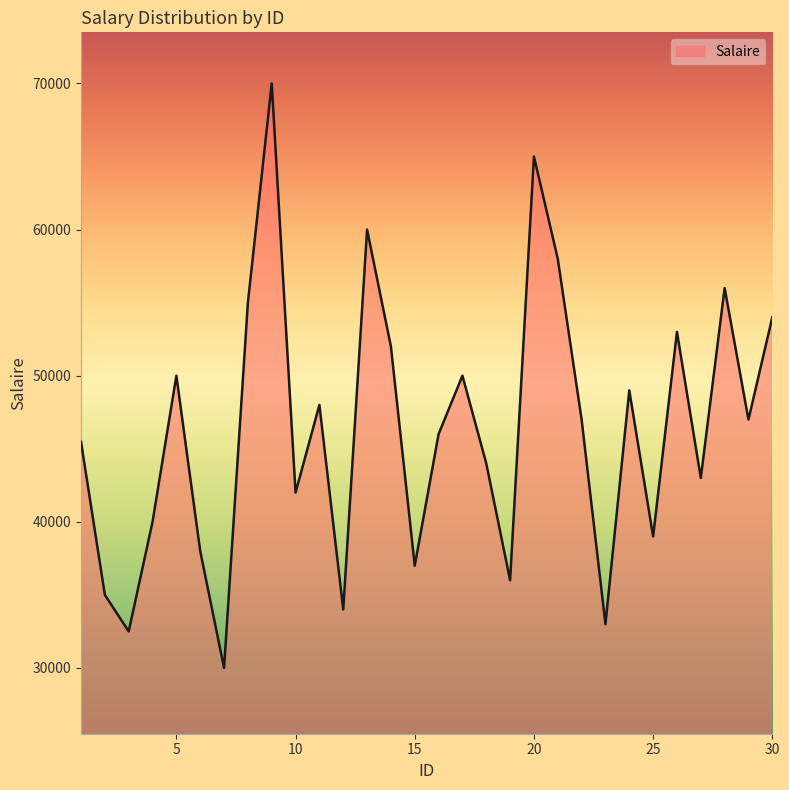

What is the greatest value displayed?

70000